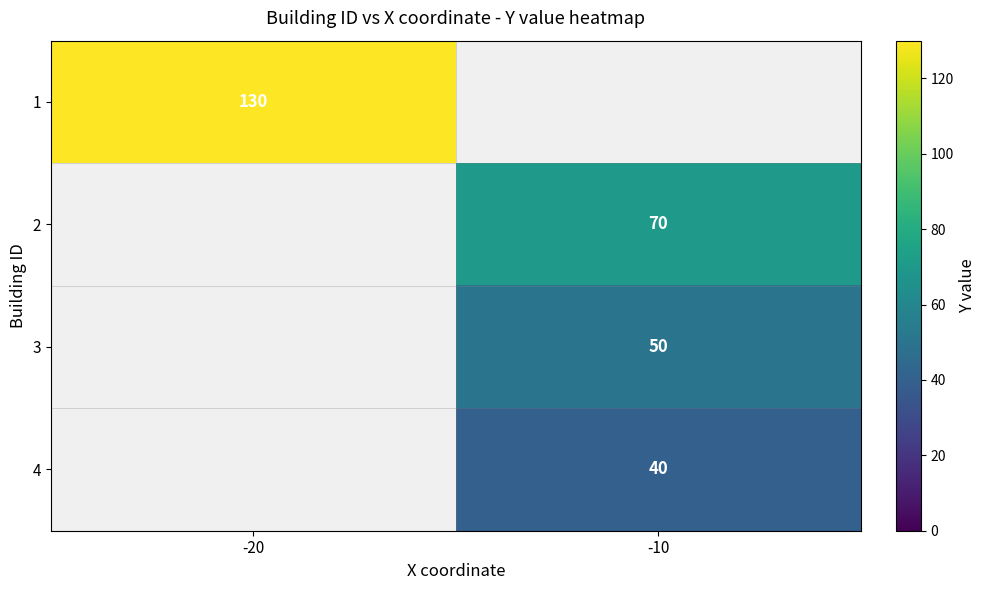

True or false: 1 has a value of 80 at -20.

False